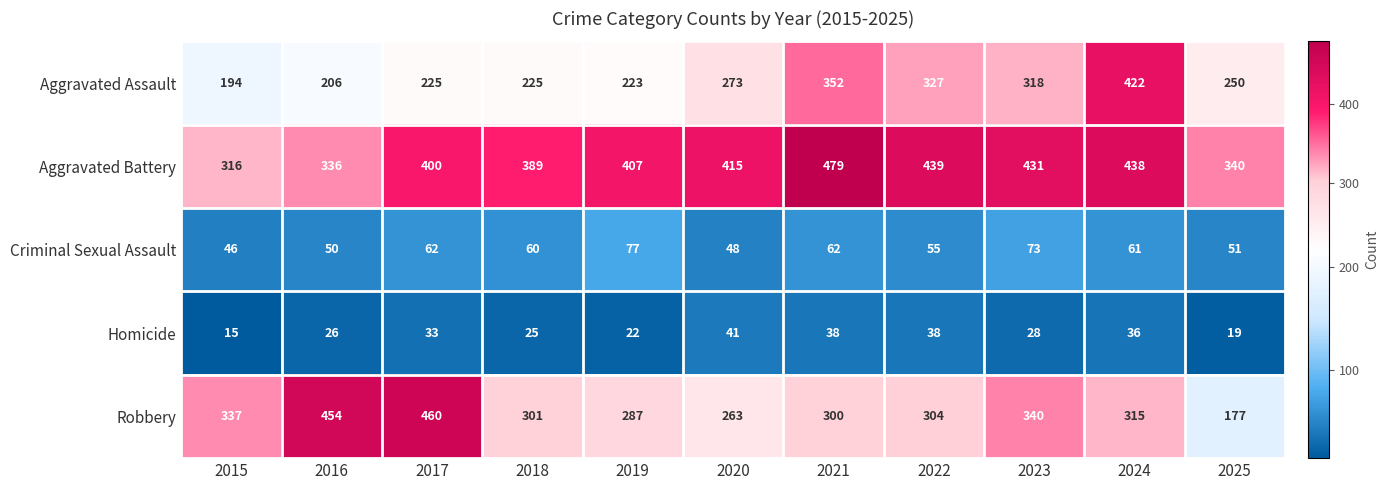

At which category is the sum across all series the highest?

2024